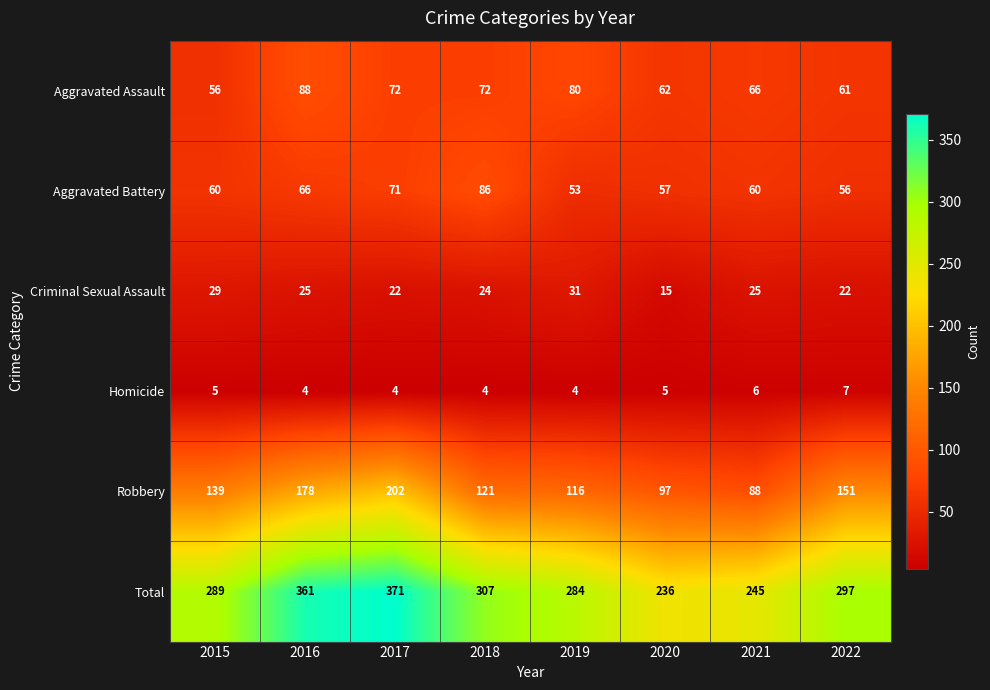

What is the highest value of the Criminal Sexual Assault series?

31